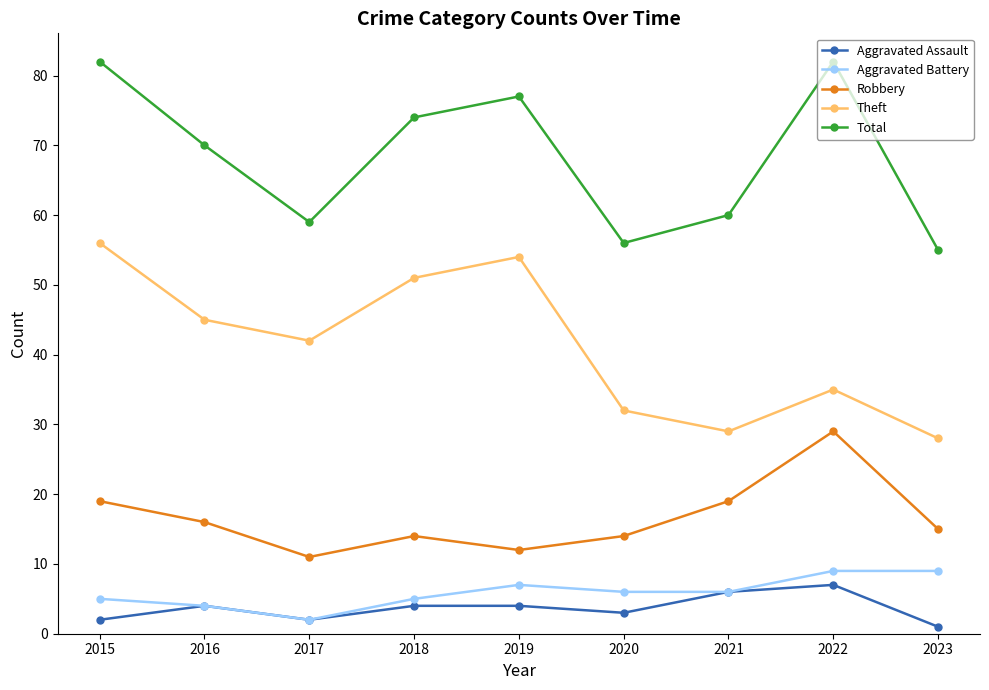

Reading left to right, what are all the values shown in this chart?

Aggravated Assault: 2	4	2	4	4	3	6	7	1
Aggravated Battery: 5	4	2	5	7	6	6	9	9
Robbery: 19	16	11	14	12	14	19	29	15
Theft: 56	45	42	51	54	32	29	35	28
Total: 82	70	59	74	77	56	60	82	55